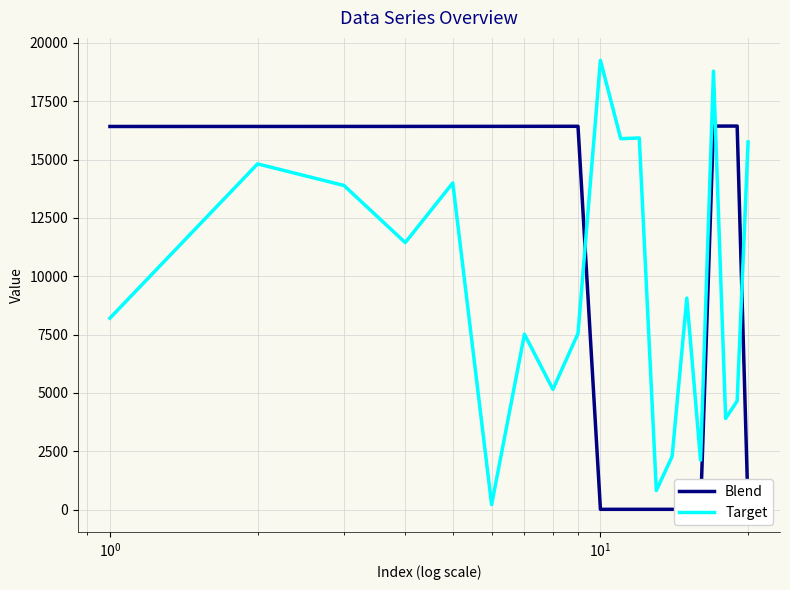

Is the value of Target at 7 greater than the value of Blend at 8?

No